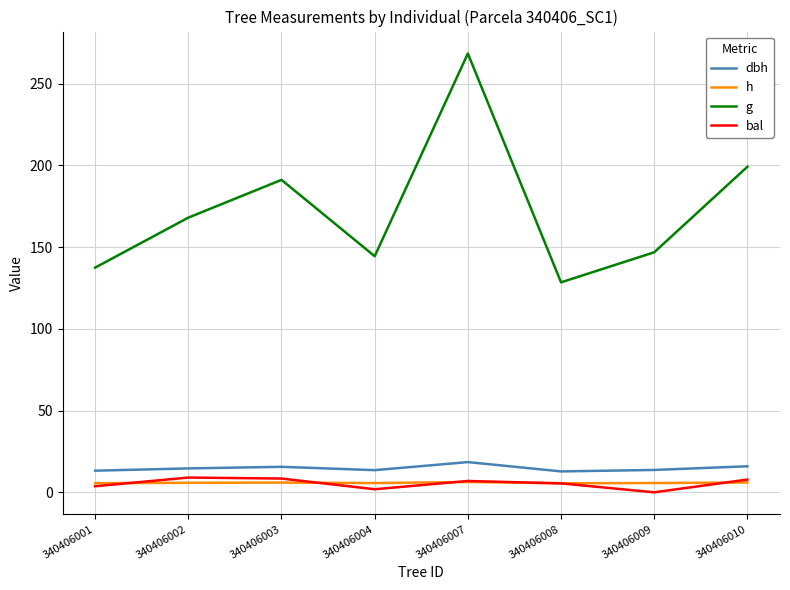

Which category has the highest value across all series?

340406007